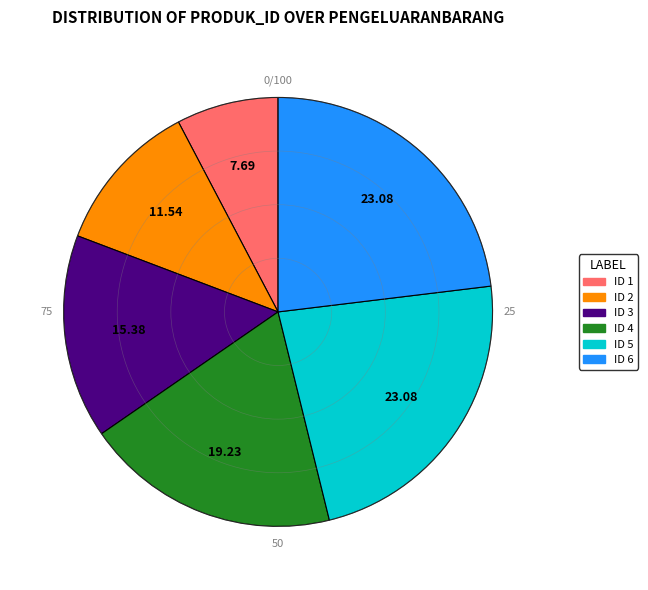

Is there a majority slice in this chart?

No